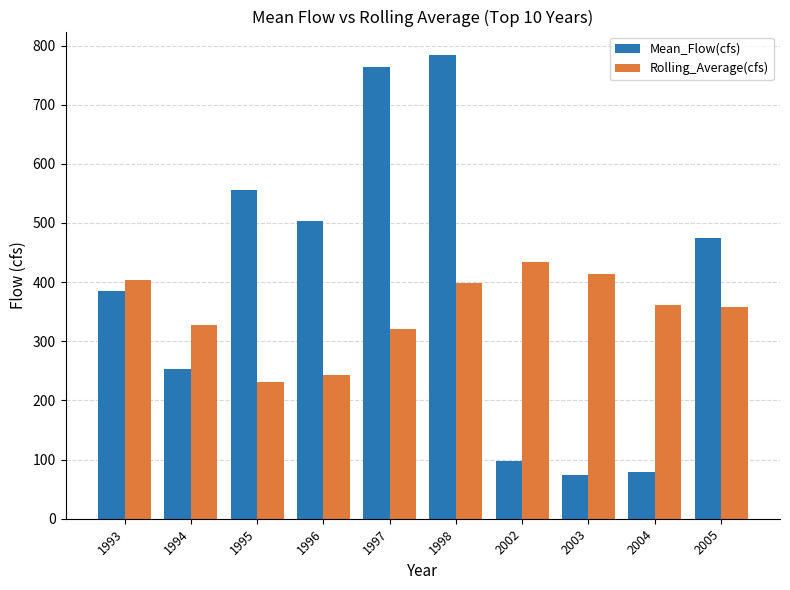

Which series has the widest spread of values?

Mean_Flow(cfs)